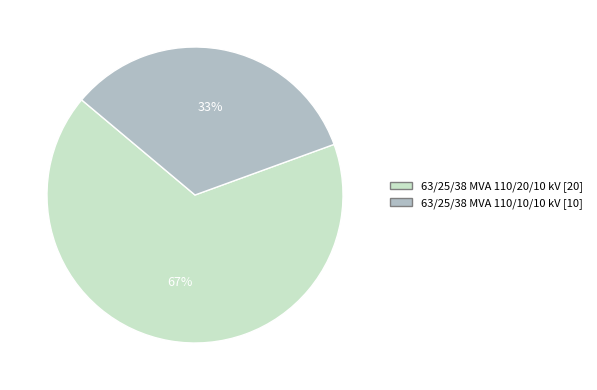

Is it true that 63/25/38 MVA 110/20/10 kV is 77% of the pie?

False